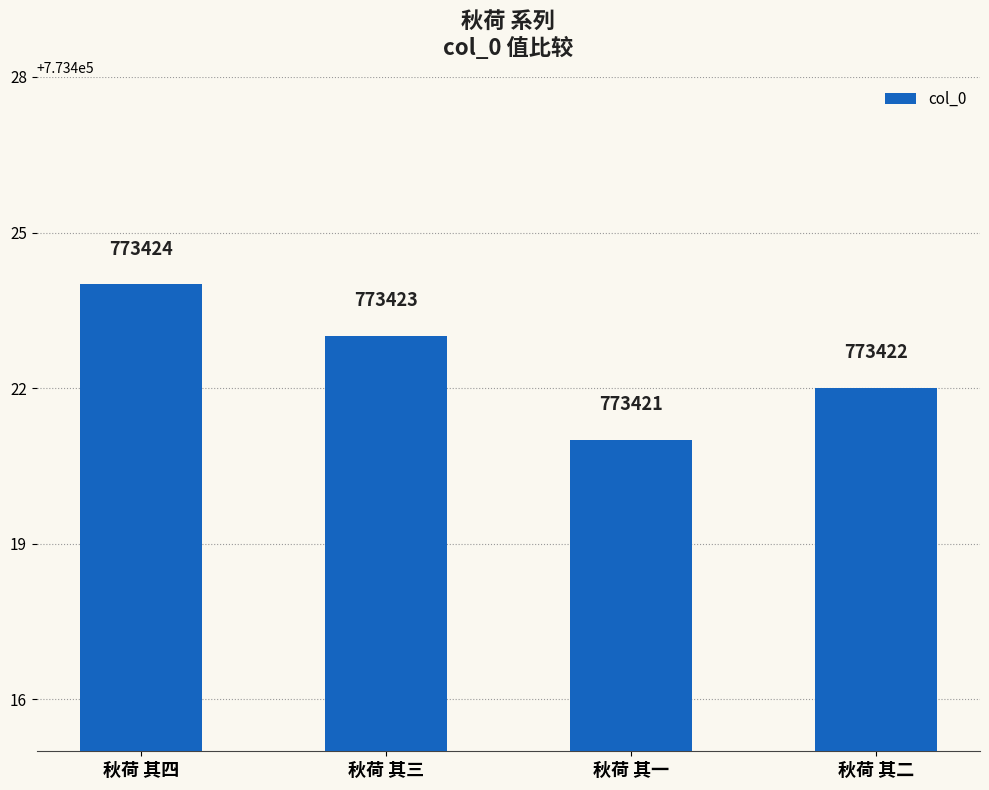

Reading left to right, extract all data points from this chart.

秋荷 其四=773424	秋荷 其三=773423	秋荷 其一=773421	秋荷 其二=773422